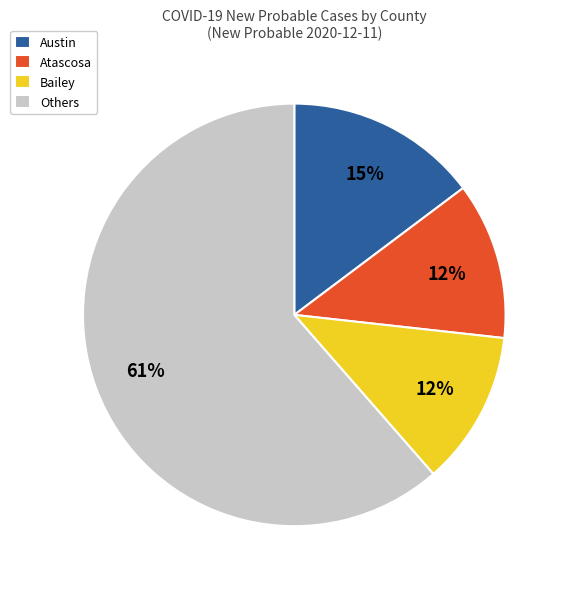

Is it true that Austin is 15% of the pie?

True